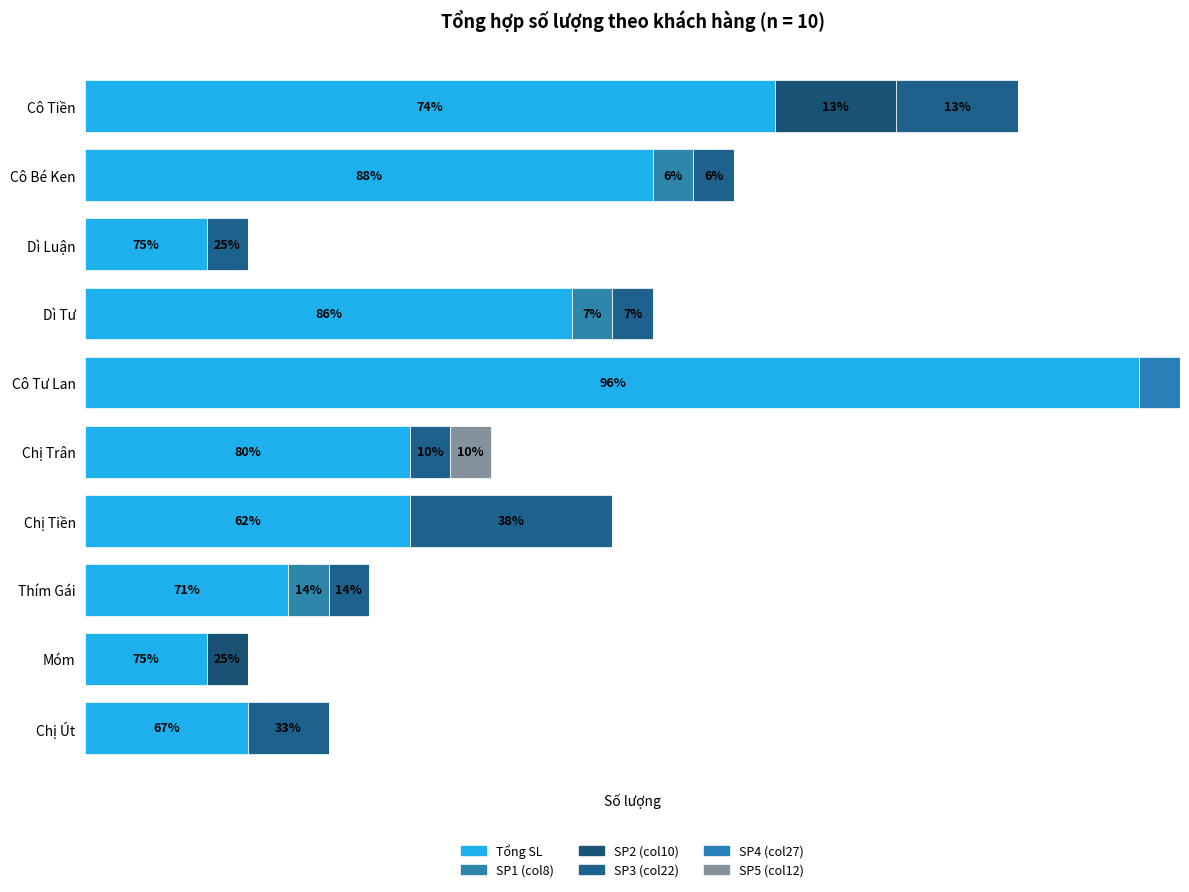

How many bars are there in total?

60